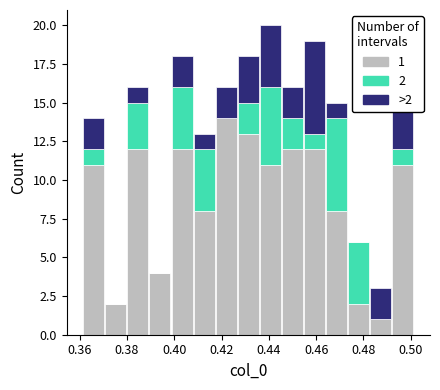

Which range on the x-axis has the tallest stacked bar (by total height)?

0.436 to 0.446